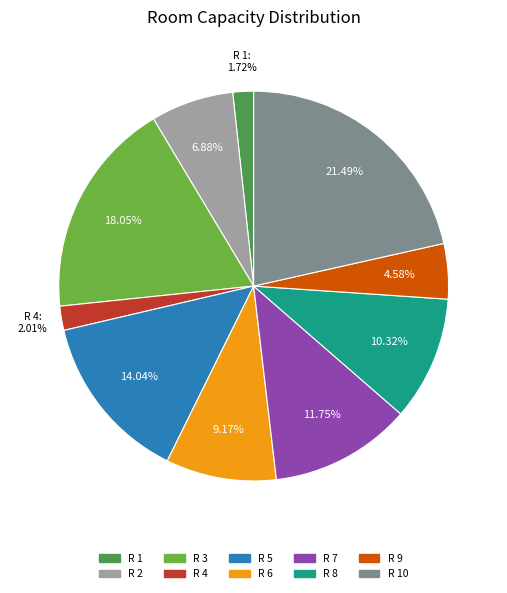

Which category has the biggest portion of the pie?

R 10